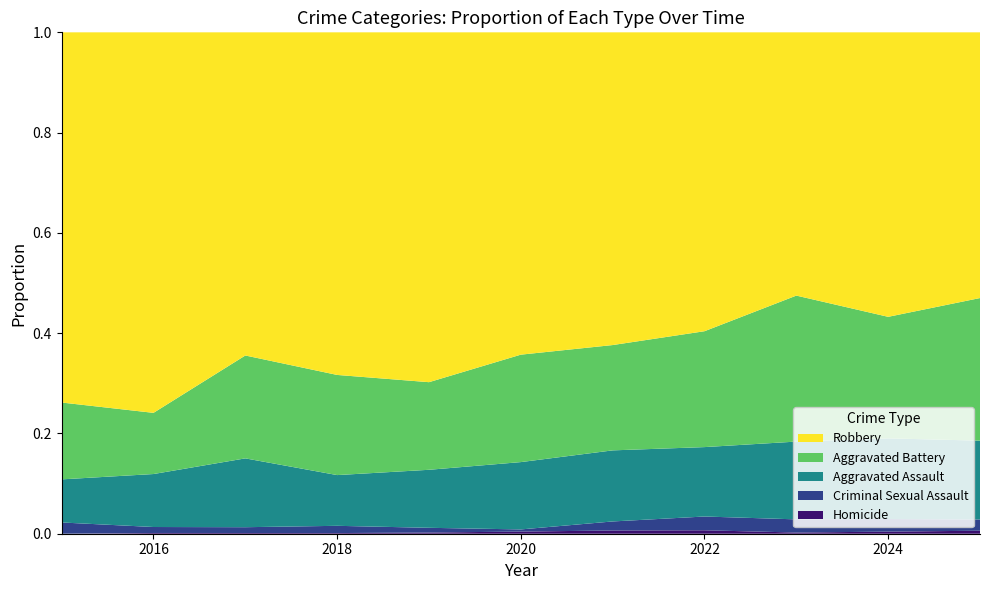

Reading left to right, extract all data points from this chart.

Homicide: 0	1	1	1	2	3	5	6	2	4	4
Criminal Sexual Assault: 12	8	8	11	8	3	14	24	22	24	15
Aggravated Assault: 46	71	95	77	98	94	110	121	130	154	105
Aggravated Battery: 82	82	142	152	148	150	163	202	244	232	190
Robbery: 395	510	446	520	591	450	484	521	440	543	354